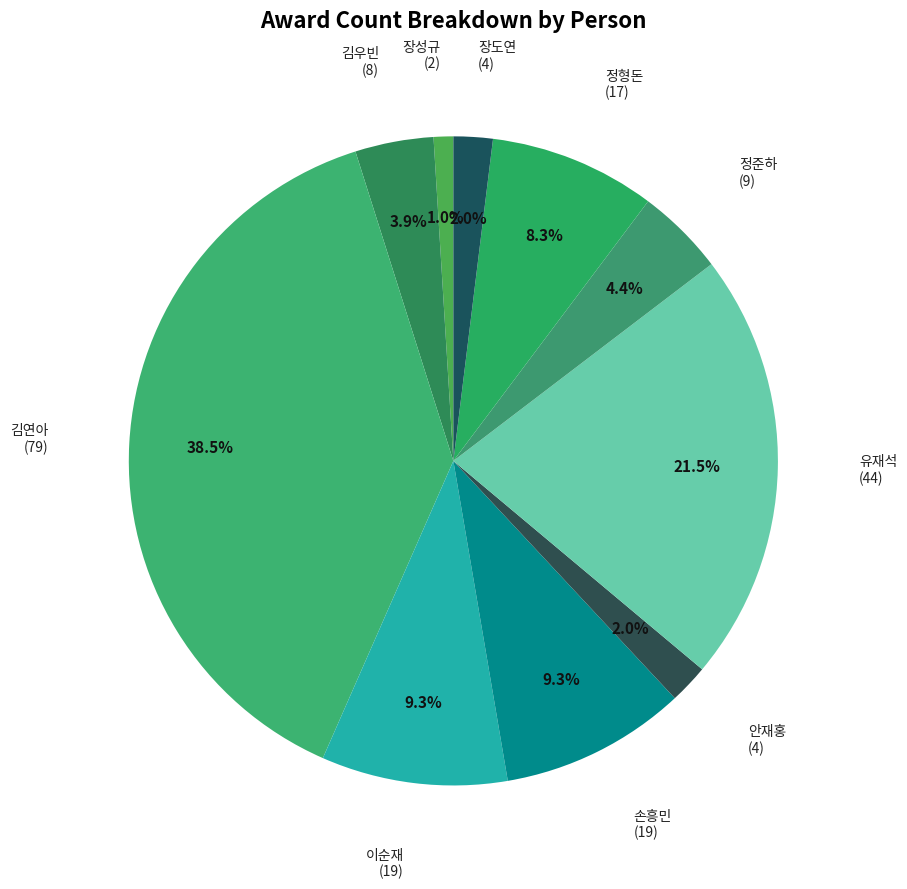

Count the number of slices in the pie.

10